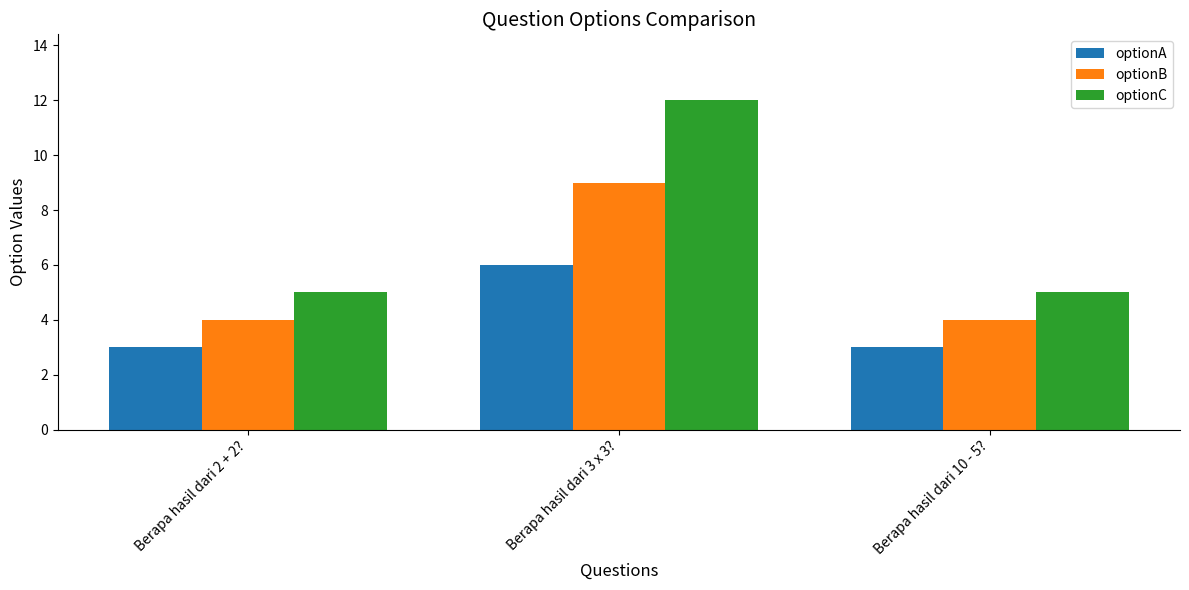

What is the maximum value for optionA?

6